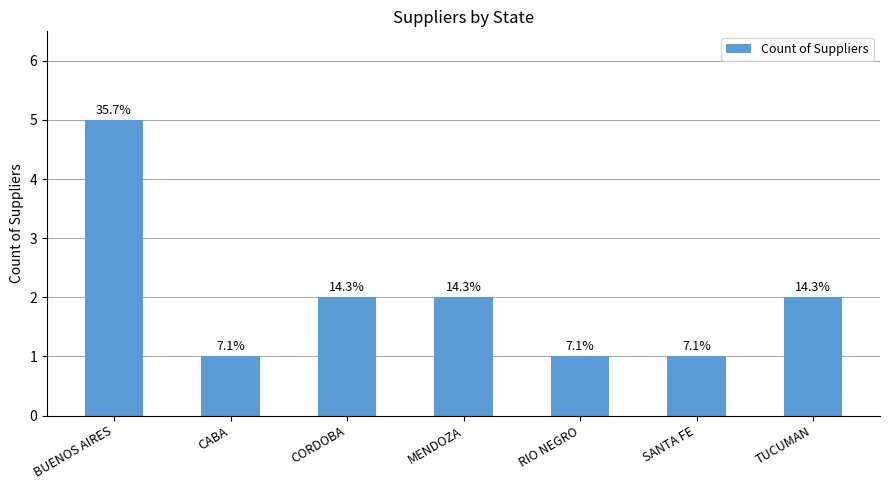

Which label corresponds to the largest value in the chart?

BUENOS AIRES